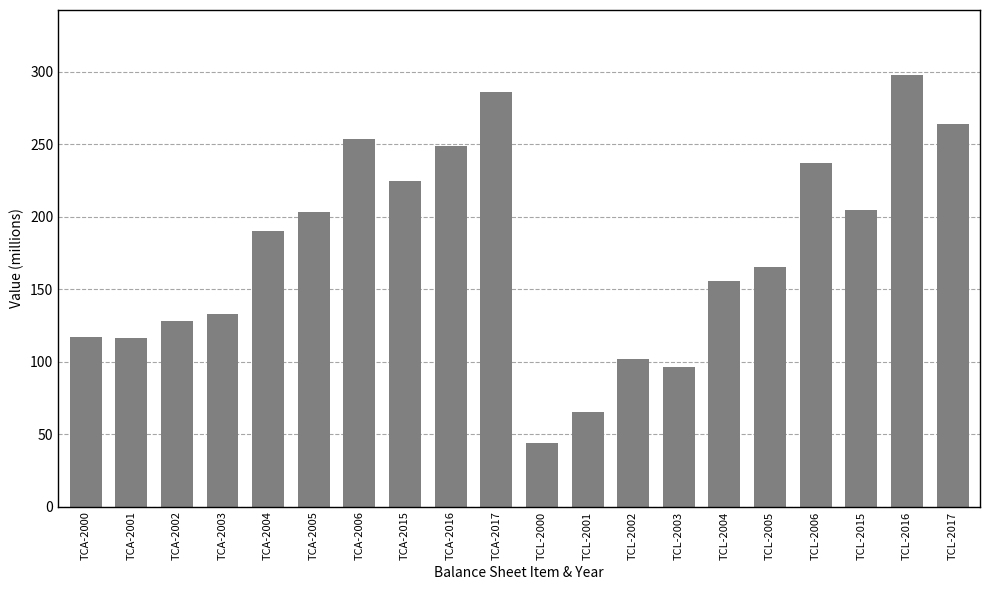

Between TCA-2006 and TCL-2015, which is larger?

TCA-2006